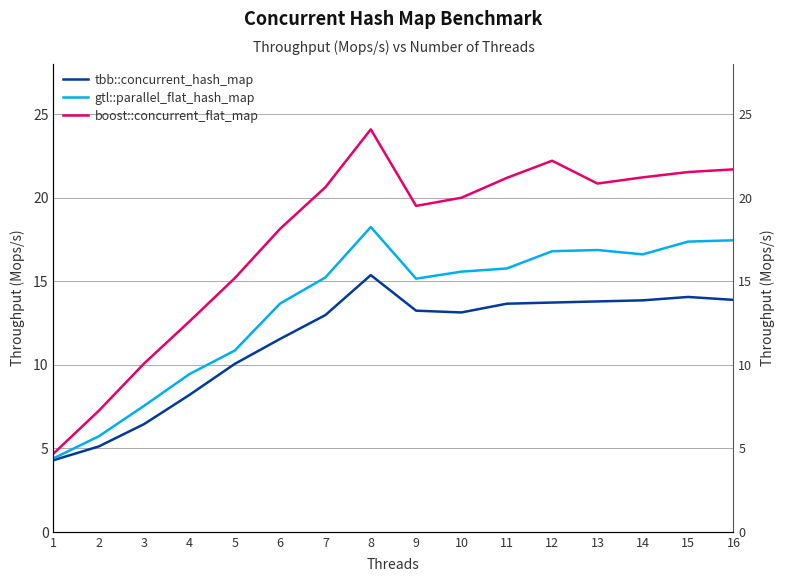

What are all the series names shown in the legend?

tbb::concurrent_hash_map, gtl::parallel_flat_hash_map, boost::concurrent_flat_map